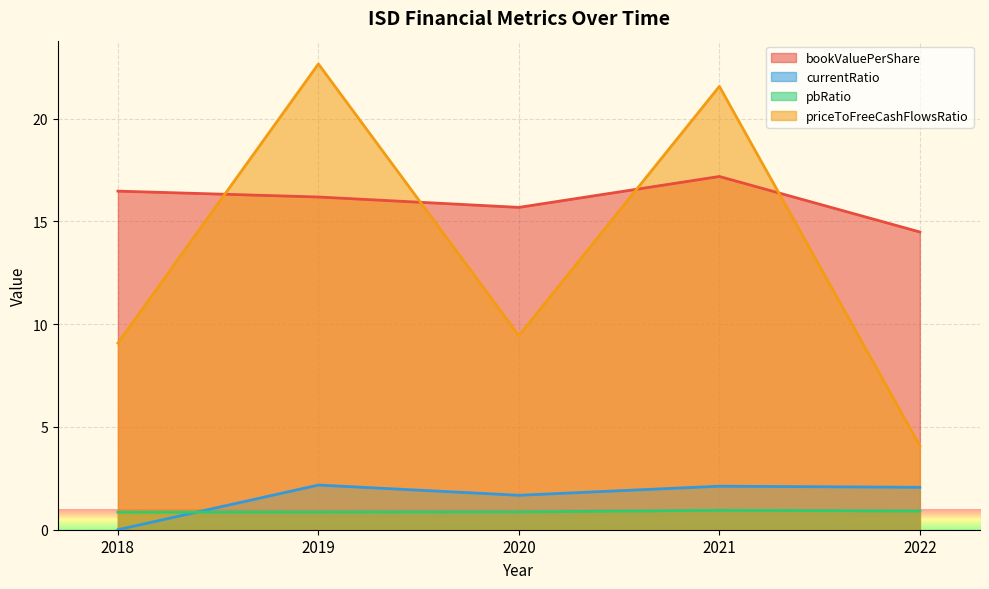

Where is the first local maximum for priceToFreeCashFlowsRatio?

2019